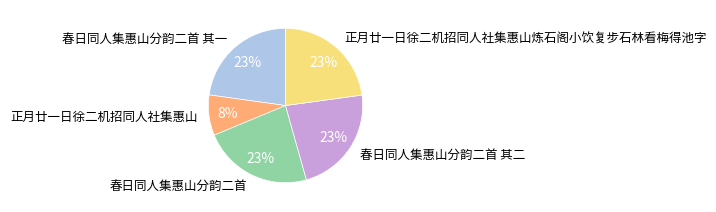

The 春日同人集惠山分韵二首 slice represents 37% of the pie. True or false?

False